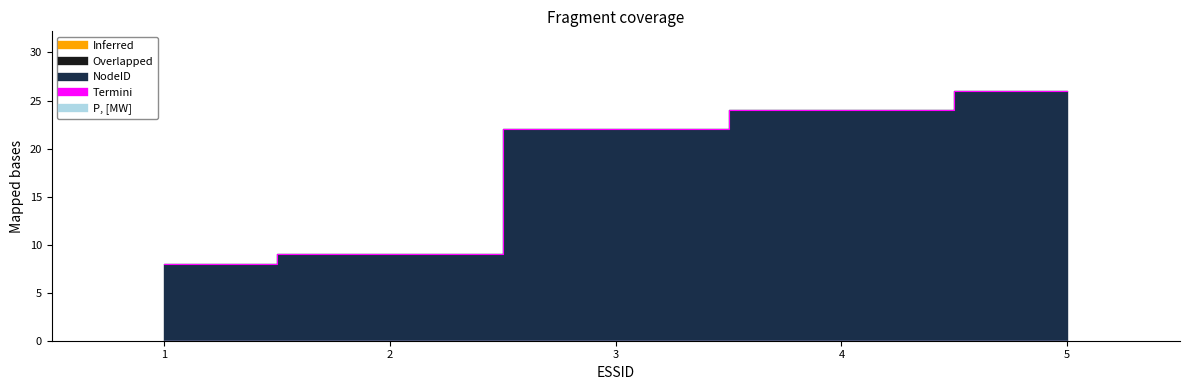

True or false: the data has more than 2 interior local peaks.

False